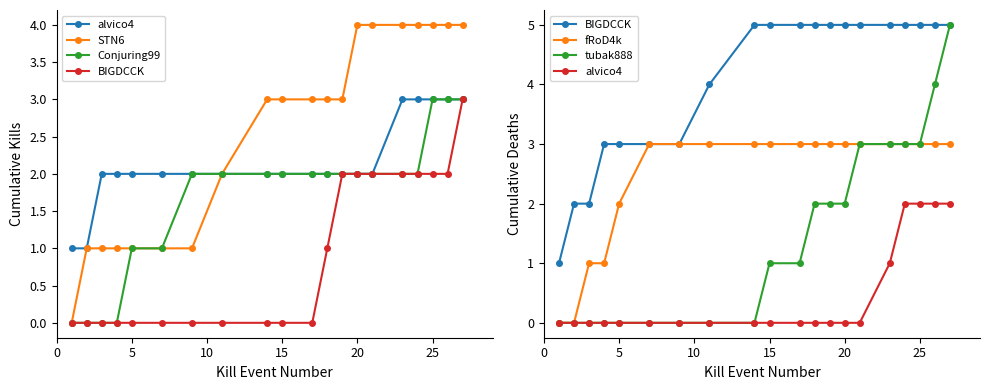

How many tubak888 values are between 0 and 3?

18